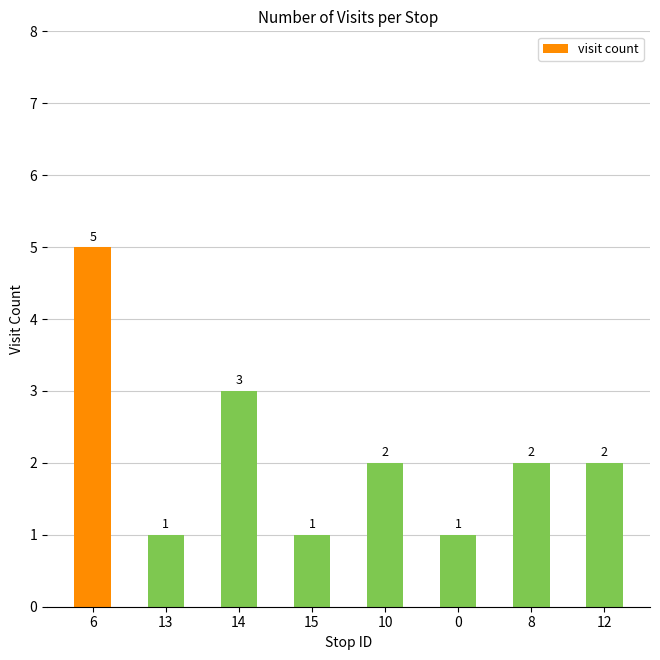

What is the greatest value displayed?

5